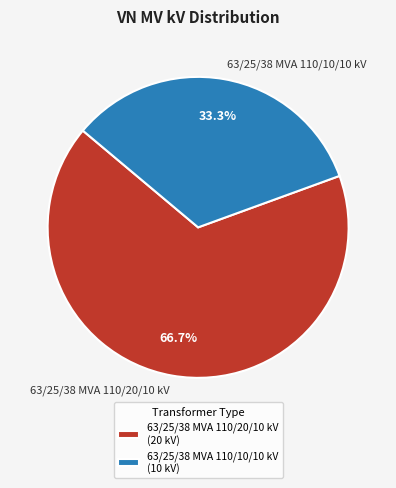

Is 63/25/38 MVA 110/10/10 kV the majority of the pie?

No